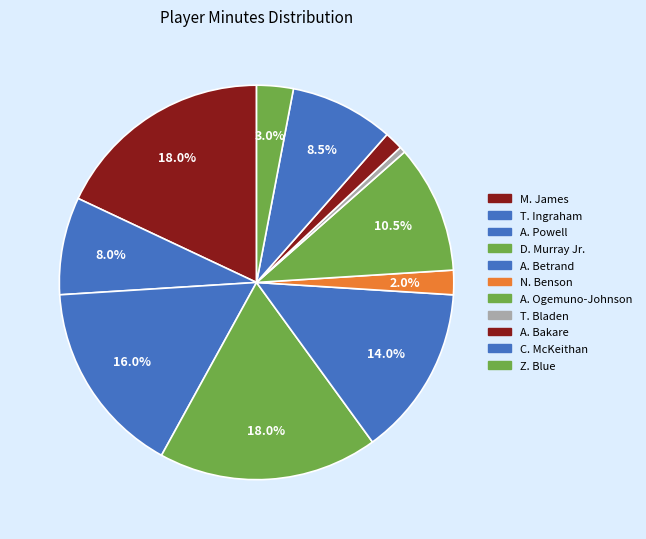

Count the number of slices in the pie.

11